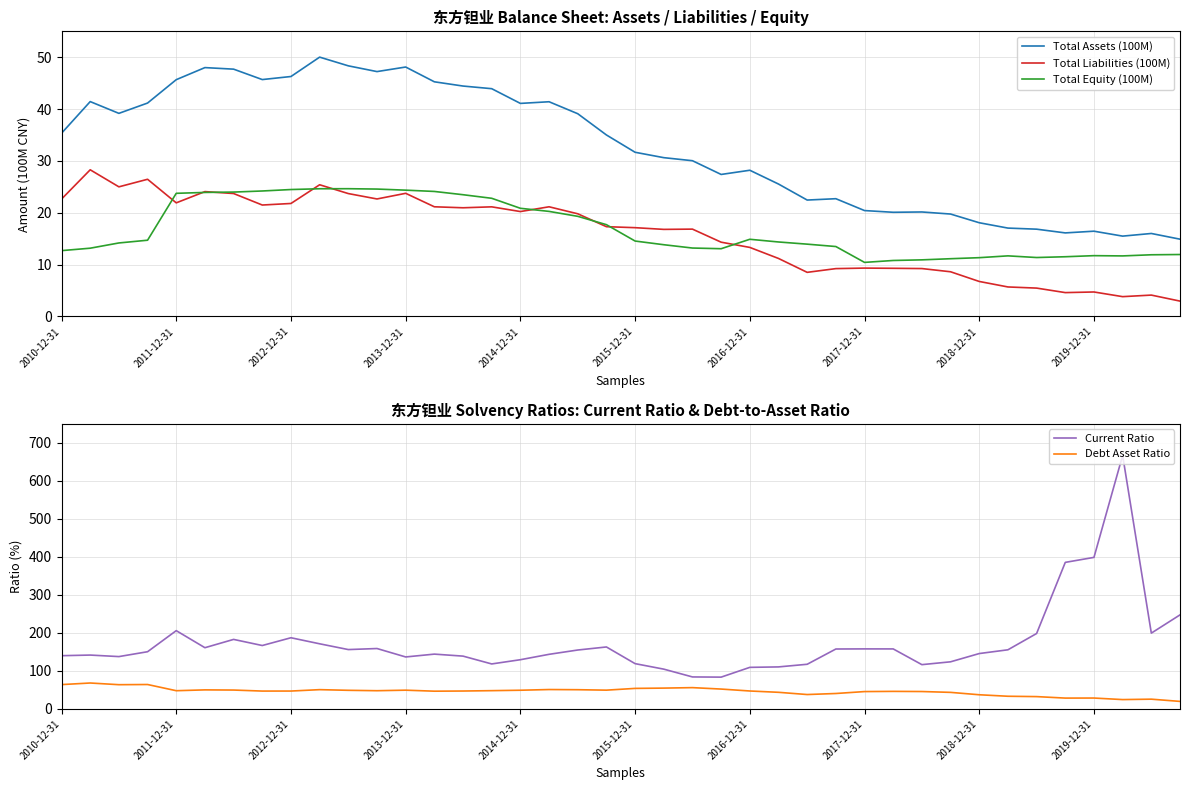

What is the lowest value of the Total Equity (100M) series?

10.4